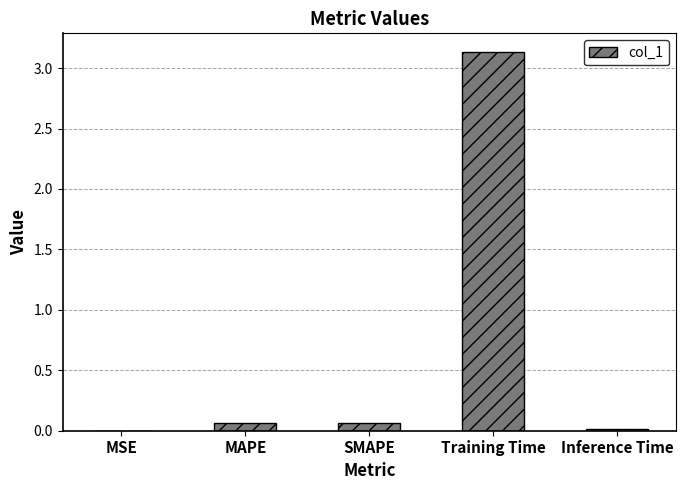

Which category has the highest value across all series?

Training Time